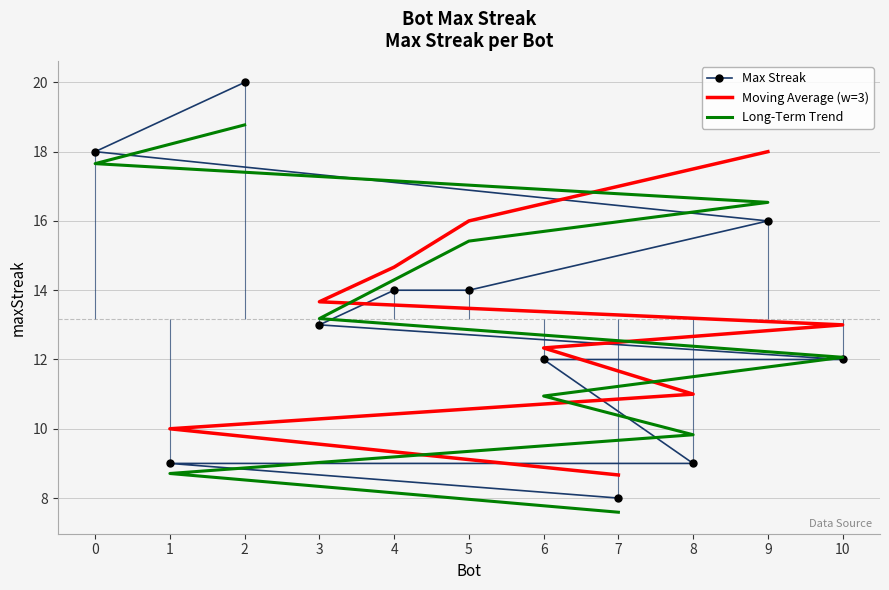

Count the number of values greater than 13.

5